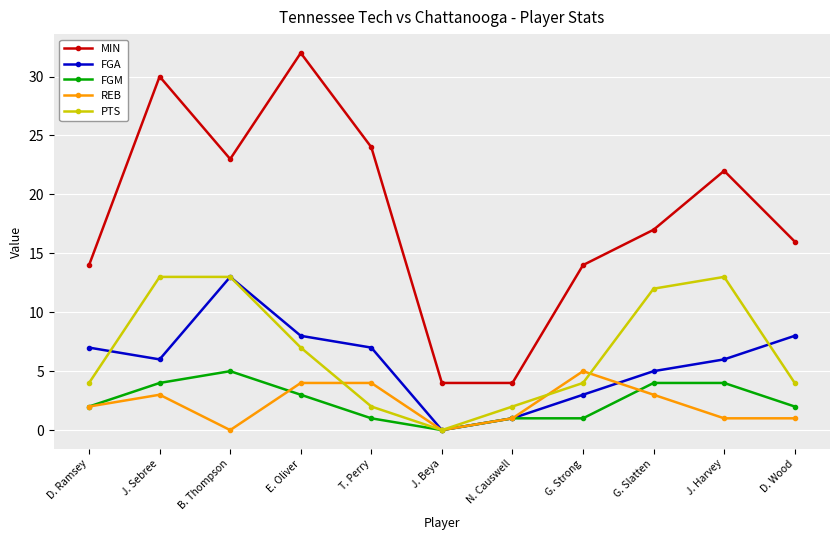

What is the label of the 5th point from the left?

T. Perry